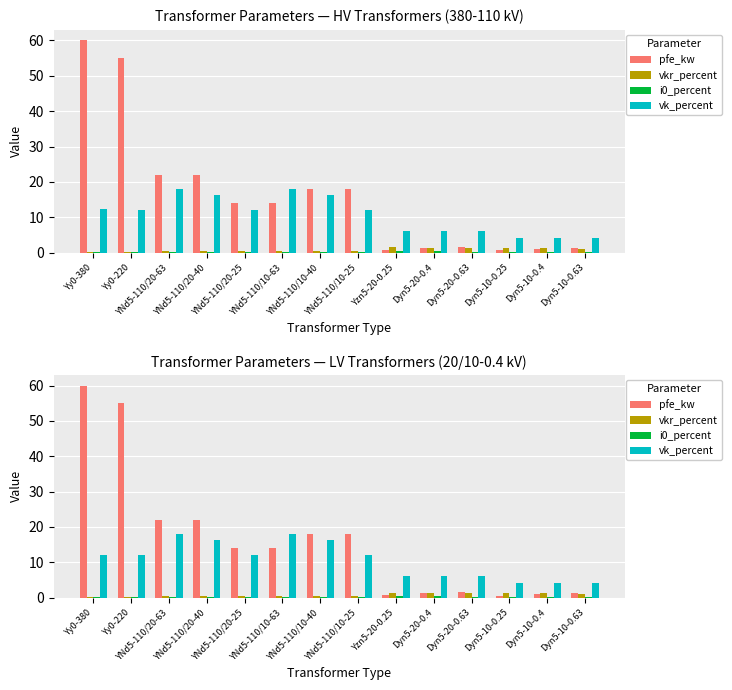

Where is vk_percent nearest to the value 11?

Yy0-220